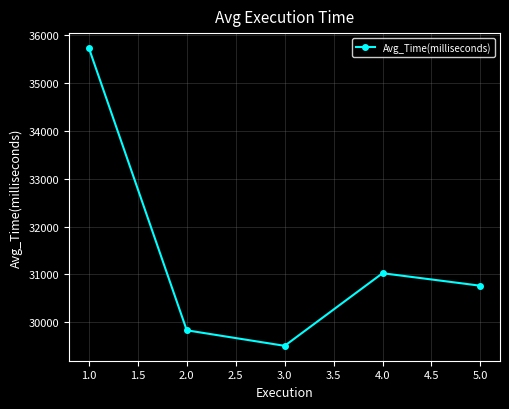

How many interior local valleys (lower than both neighbors) does the data have?

1